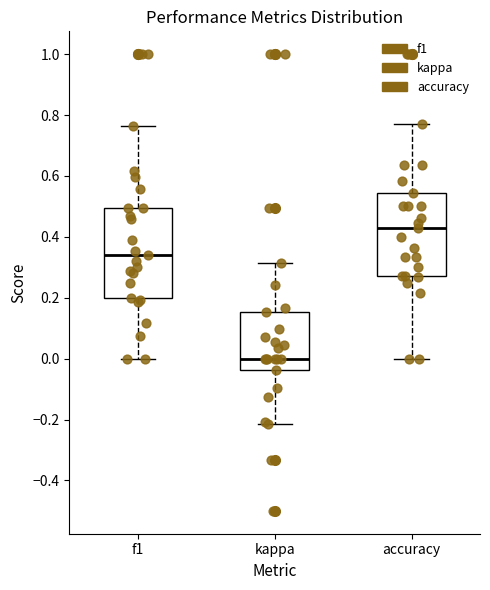

Reading left to right, read every box against the y-axis: the position of its median line, the range the box covers, and the ends of its whiskers. The values are not printed on the chart, so give them approximately, as read against the axis.

f1: median 0.34, box 0.20 to 0.50, whiskers 0.00 to 0.76
kappa: median 0.00, box -0.04 to 0.16, whiskers -0.22 to 0.32
accuracy: median 0.42, box 0.28 to 0.54, whiskers 0.00 to 0.76